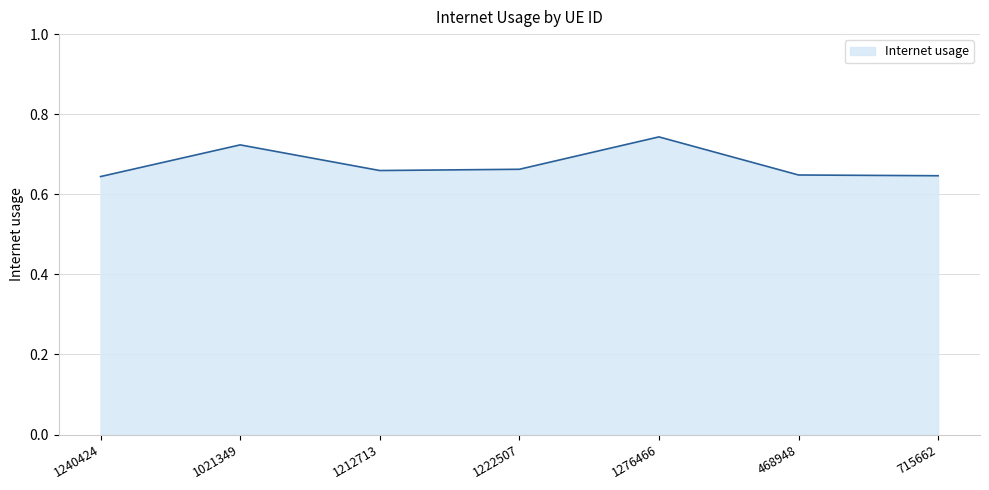

True or false: there are more than 2 points higher than both neighbors.

False